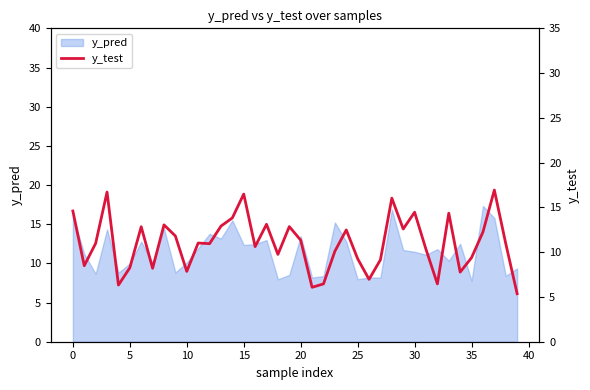

Which category has the lowest value across all series?

39